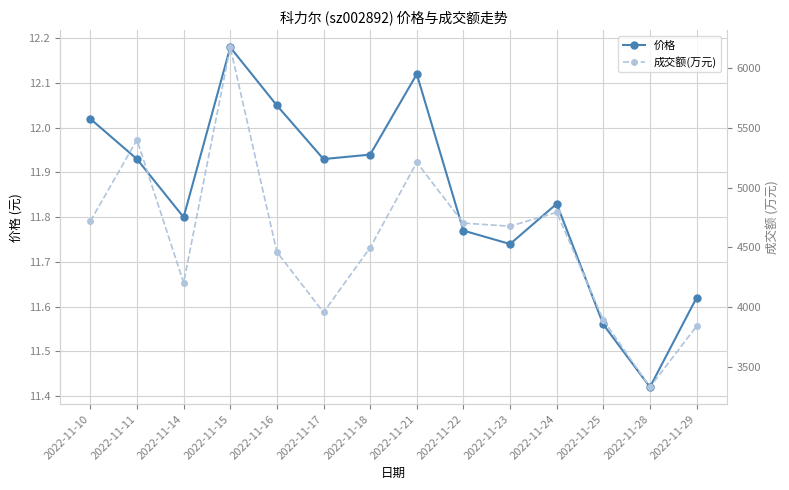

What is the difference between the 成交额(万元) values at 2022-11-16 and 2022-11-25?

570.0